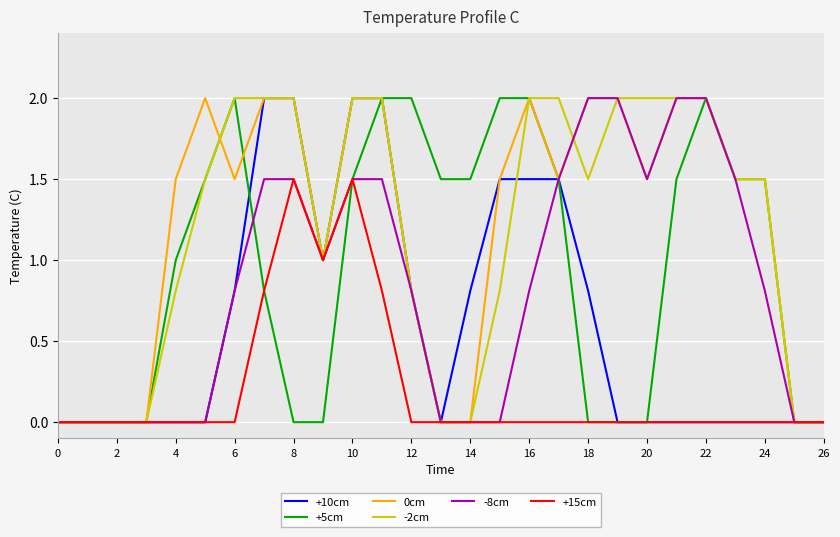

What is the highest value of the +10cm series?

2.0